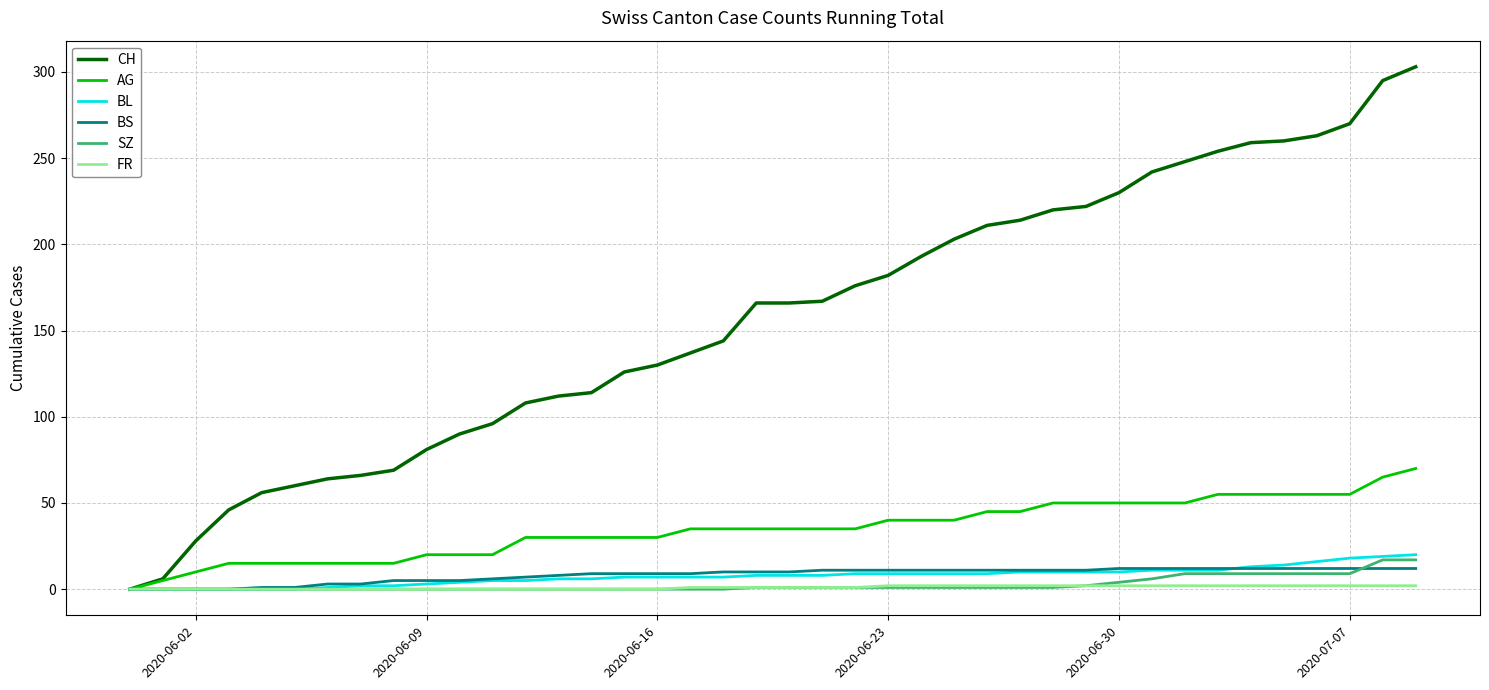

Which series has the widest spread of values?

CH